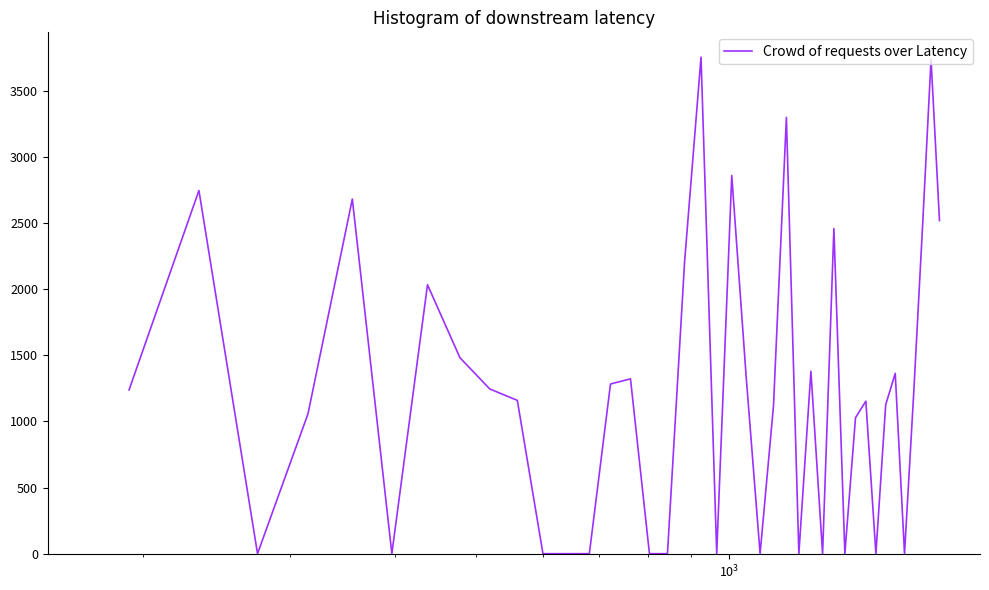

What is the difference between the maximum and minimum values?

3756.4